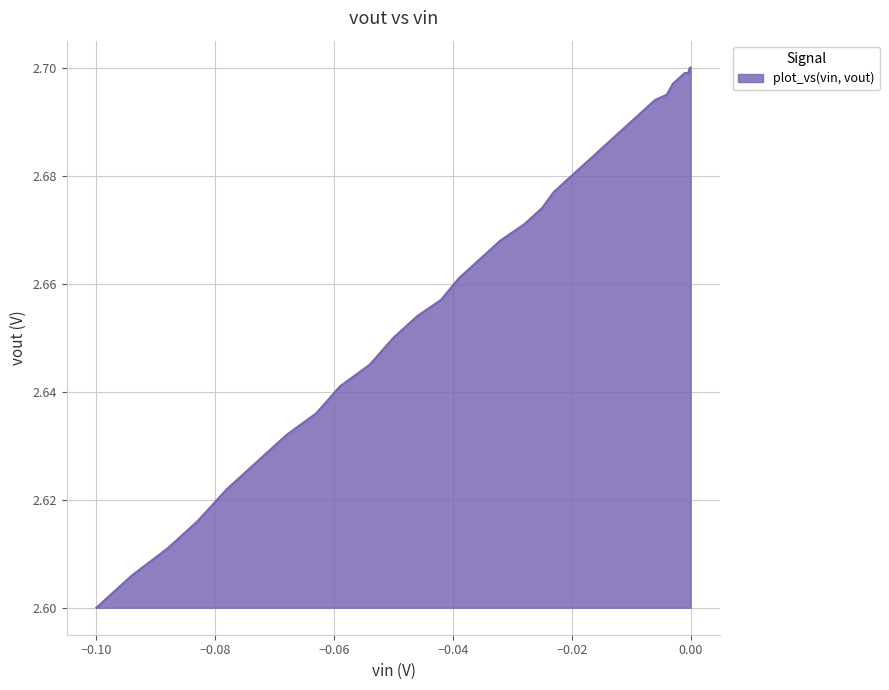

Reading left to right, transcribe all the data shown in this chart.

2.6	2.6	2.6	2.6	2.6	2.6	2.6	2.6	2.6	2.6	2.6	2.7	2.7	2.7	2.7	2.7	2.7	2.7	2.7	2.7	2.7	2.7	2.7	2.7	2.7	2.7	2.7	2.7	2.7	2.7	2.7	2.7	2.7	2.7	2.7	2.7	2.7	2.7	2.7	2.7